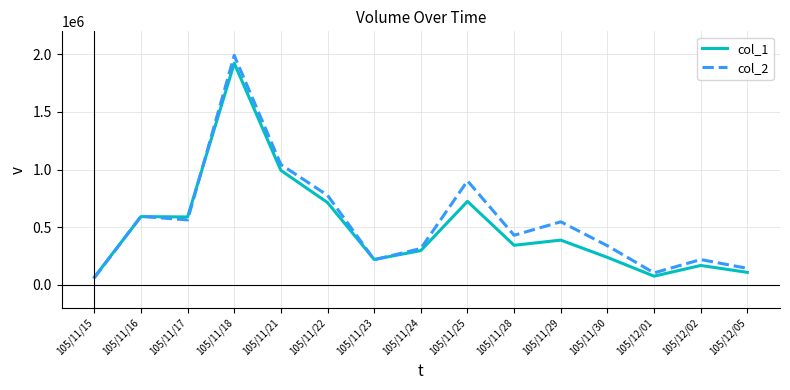

What is the difference between the highest and lowest values at 105/11/21?

50600